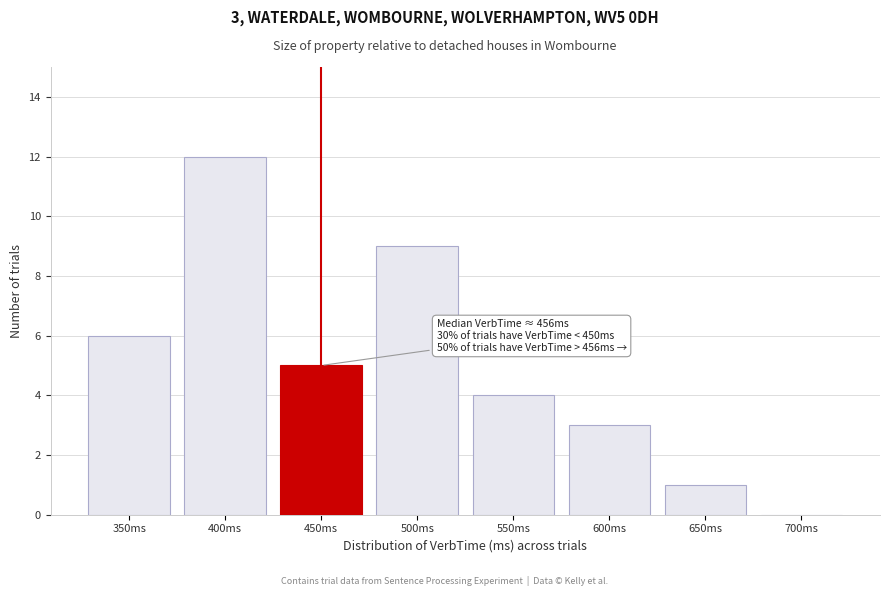

Reading left to right, list all the values displayed in this chart.

350ms=6	400ms=12	450ms=5	500ms=9	550ms=4	600ms=3	650ms=1	700ms=0